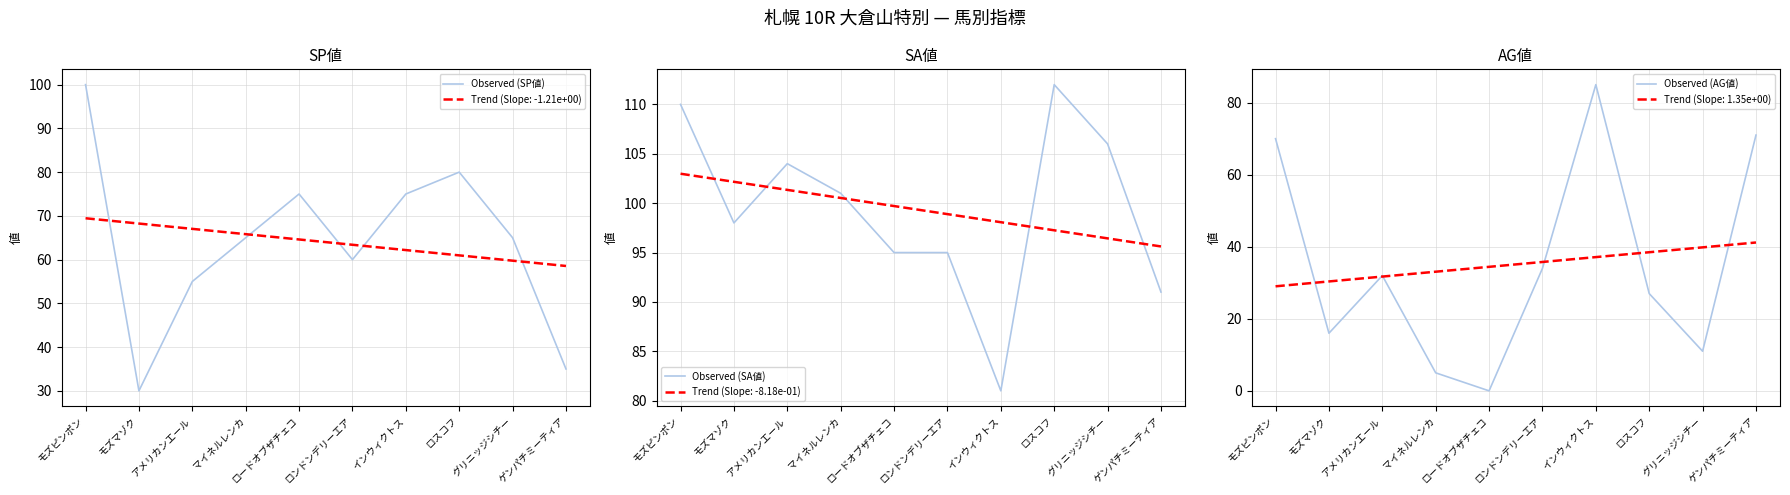

What is the maximum value for Observed (AG値)?

85.0